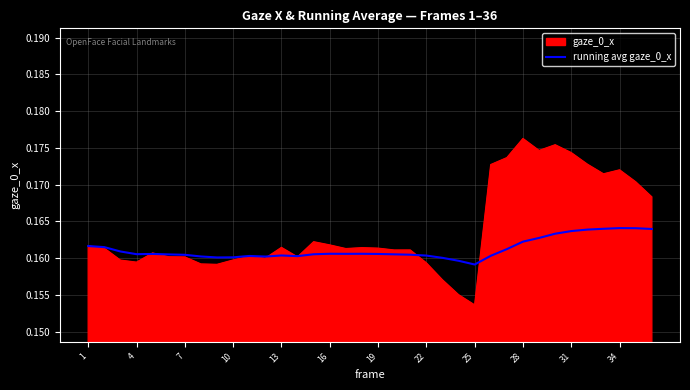

Which series has the largest total across all categories?

gaze_0_x